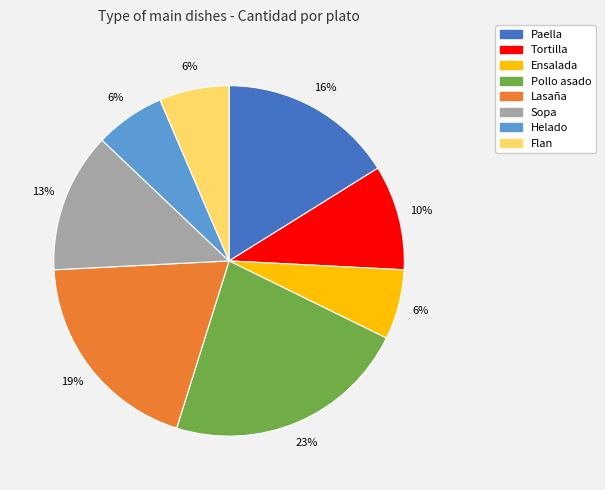

Between Helado and Pollo asado, which is larger?

Pollo asado